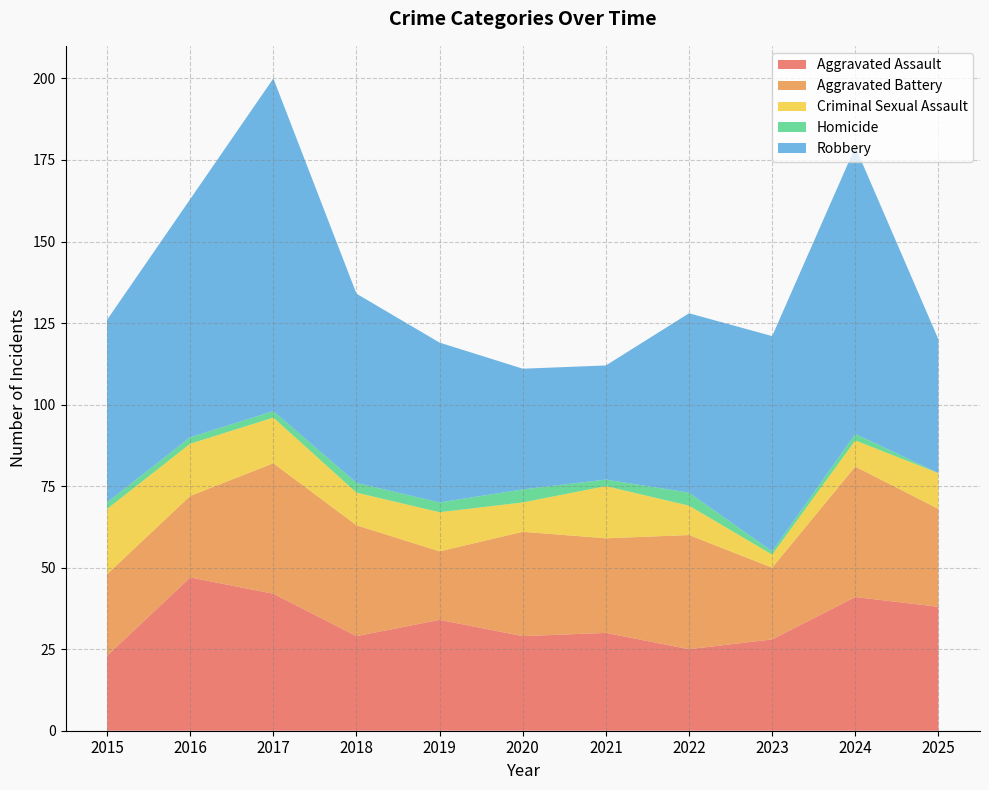

Reading right to left, extract all data points from this chart.

Aggravated Assault: 2025=38	2024=41	2023=28	2022=25	2021=30	2020=29	2019=34	2018=29	2017=42	2016=47	2015=23
Aggravated Battery: 2025=30	2024=40	2023=22	2022=35	2021=29	2020=32	2019=21	2018=34	2017=40	2016=25	2015=25
Criminal Sexual Assault: 2025=11	2024=8	2023=4	2022=9	2021=16	2020=9	2019=12	2018=10	2017=14	2016=16	2015=20
Homicide: 2025=0	2024=2	2023=1	2022=4	2021=2	2020=4	2019=3	2018=3	2017=2	2016=2	2015=2
Robbery: 2025=41	2024=88	2023=66	2022=55	2021=35	2020=37	2019=49	2018=58	2017=102	2016=73	2015=56